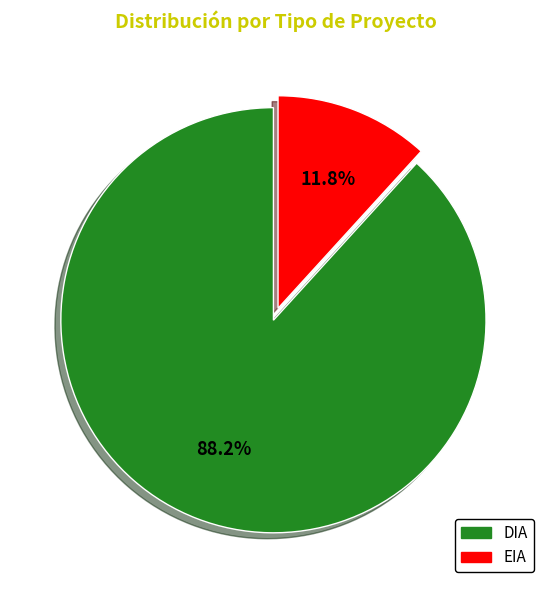

Is it true that EIA is 12% of the pie?

True